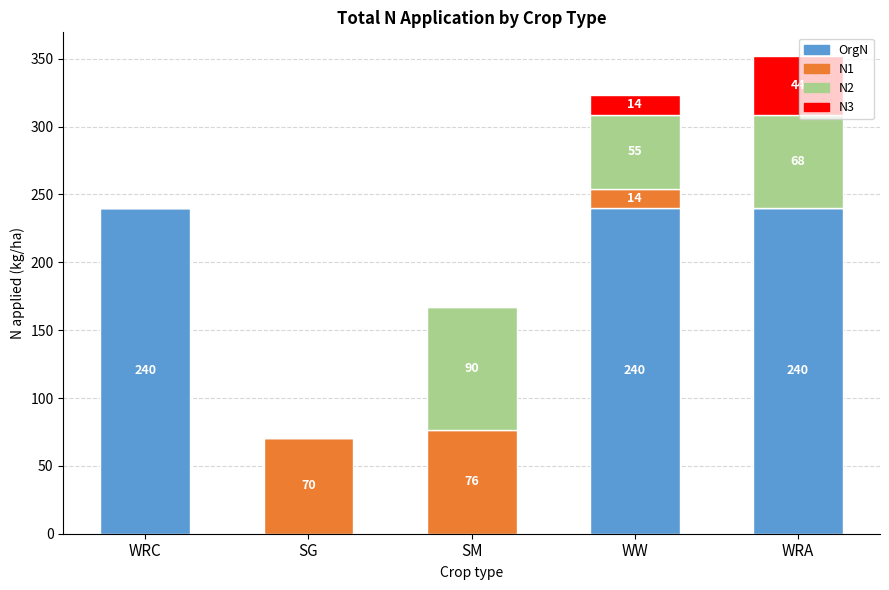

Are the bars grouped side by side (vs. stacked)?

No